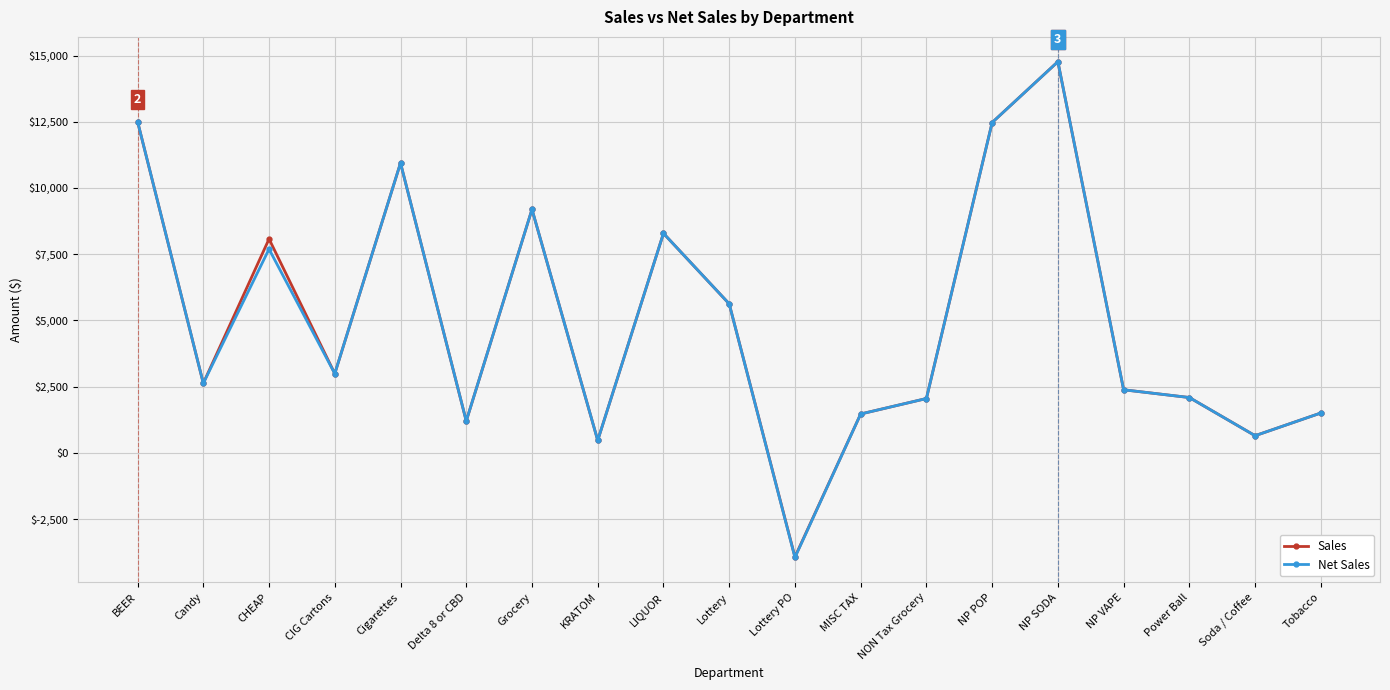

True or false: Net Sales has a value of 3302.4 at NP VAPE.

False